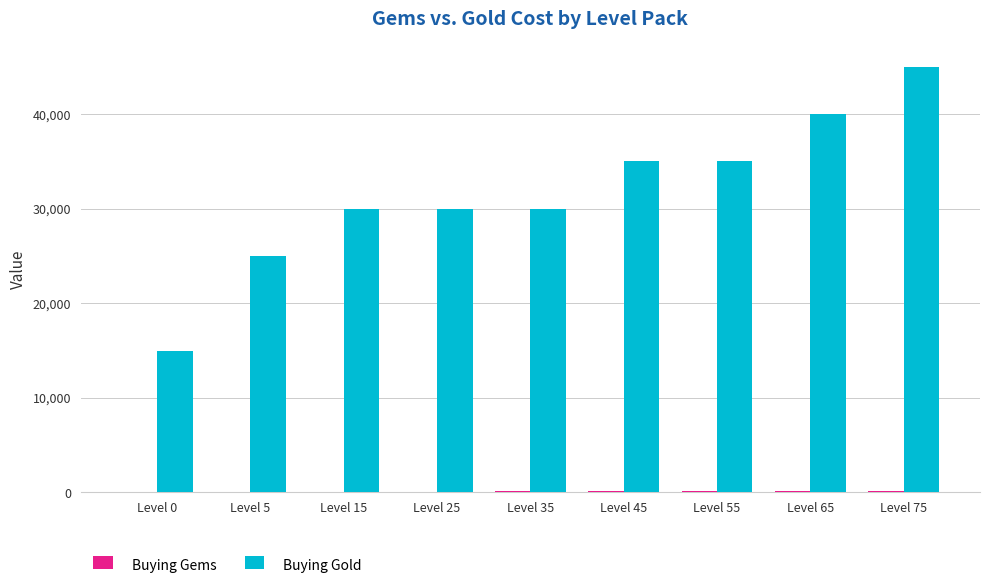

How many series are shown in this chart?

2